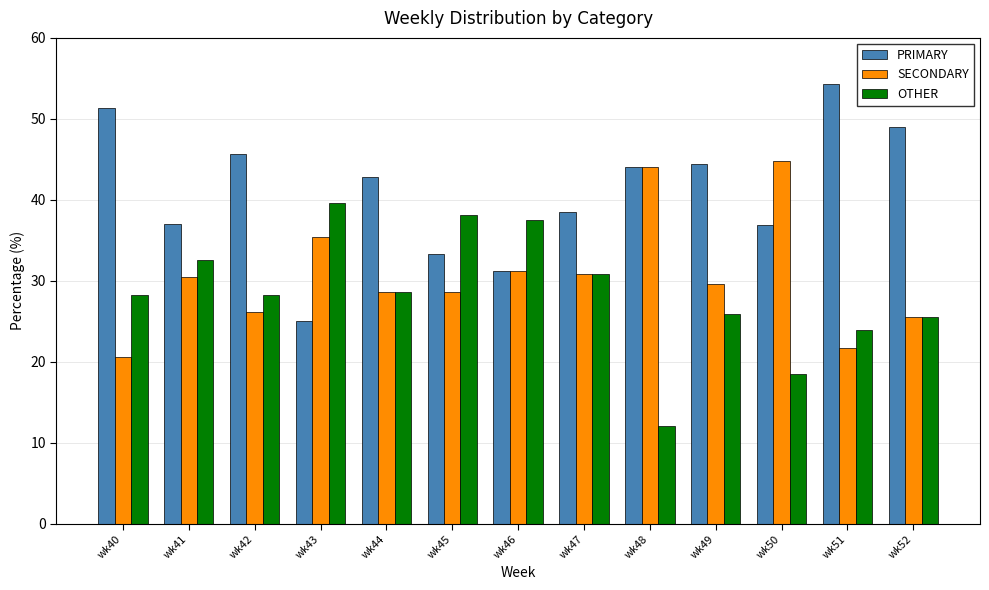

List the series in order of their overall mean, lowest first.

OTHER, SECONDARY, PRIMARY